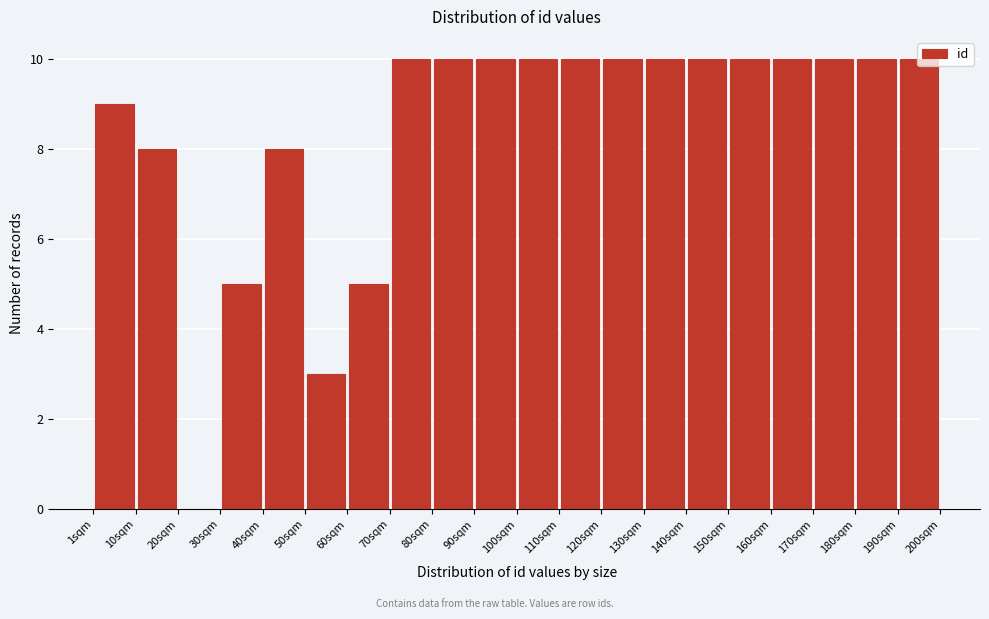

Reading left to right, transcribe this chart: for each bar, give the range it covers on the x-axis and its height. Neither the bar edges nor the heights are printed on the chart, so give them approximately, as read against the axes.

1 to 11: 9
11 to 21: 8
21 to 31: 0
31 to 41: 5
41 to 51: 8
51 to 61: 3
61 to 71: 5
71 to 81: 10
81 to 91: 10
91 to 101: 10
101 to 110: 10
110 to 120: 10
120 to 130: 10
130 to 140: 10
140 to 150: 10
150 to 160: 10
160 to 170: 10
170 to 180: 10
180 to 190: 10
190 to 200: 10